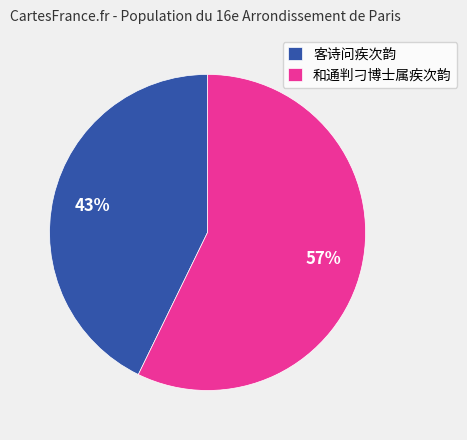

To the nearest percent, what percentage of the pie is 客诗问疾次韵?

43%